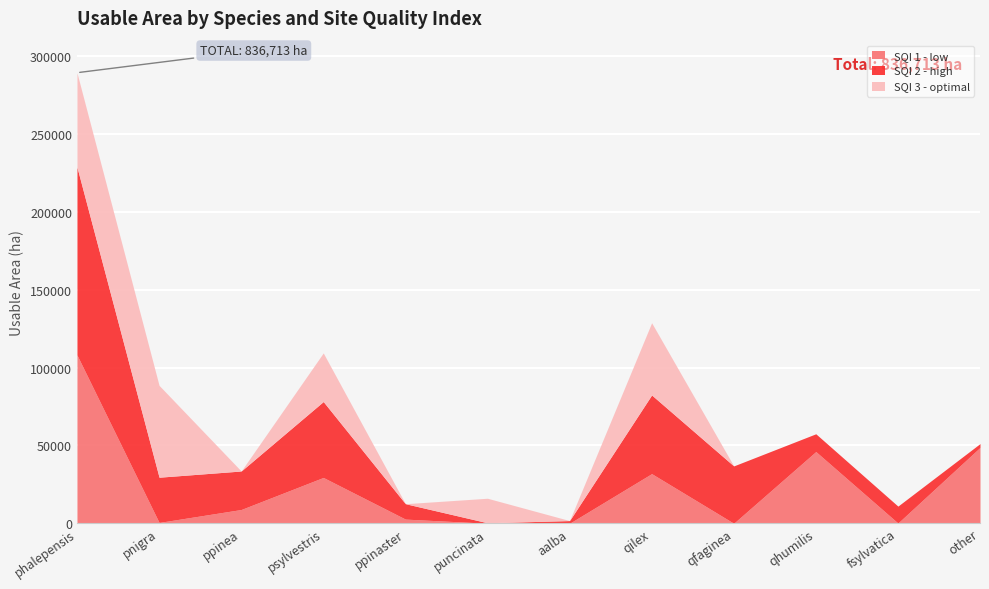

What is the label of the 3rd point from the left?

ppinea